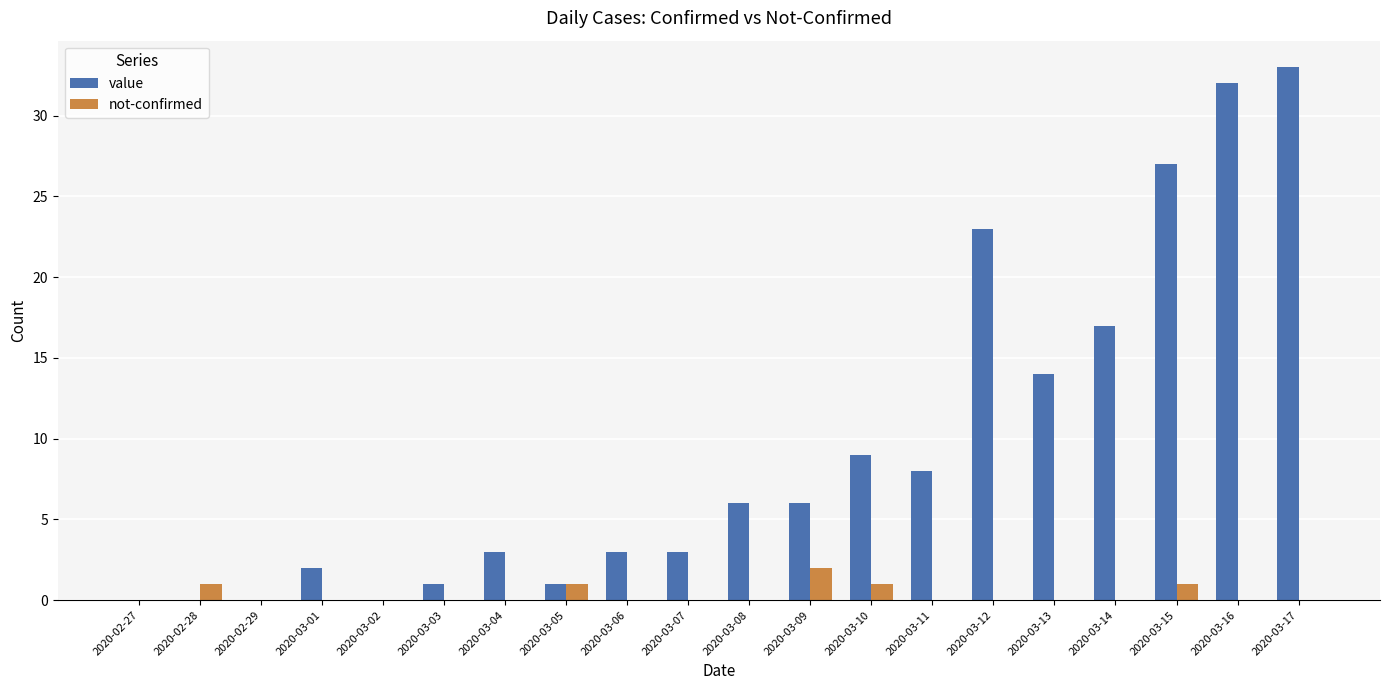

Is it true that not-confirmed equals 0 at 2020-03-11?

True